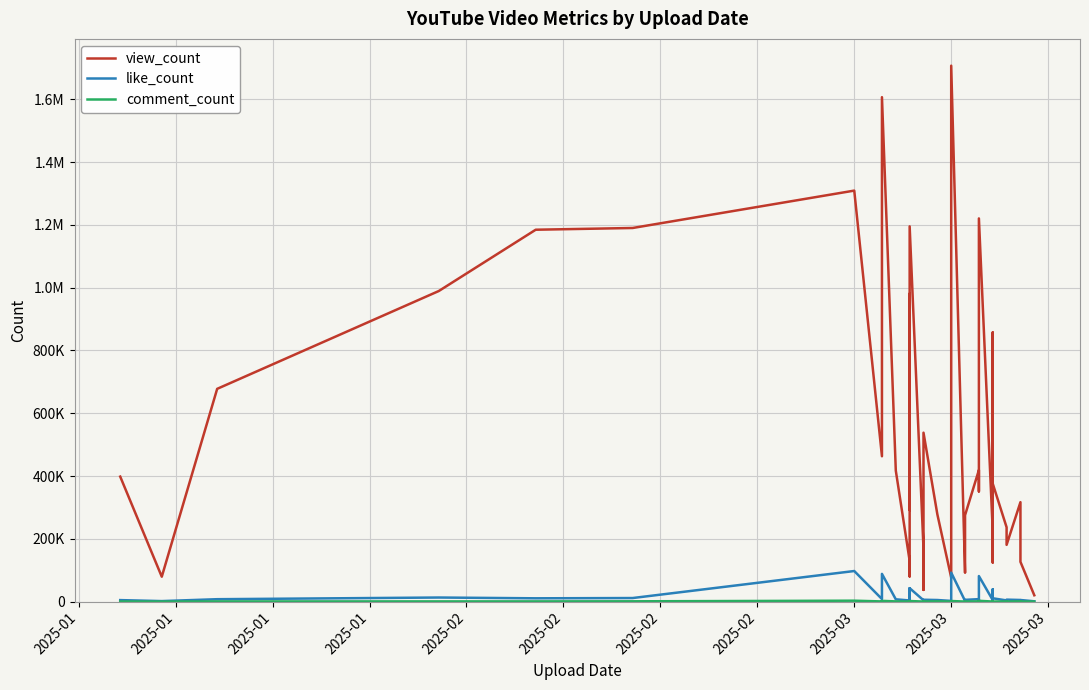

What is the value of the like_count point at the 13th from the left?

42189